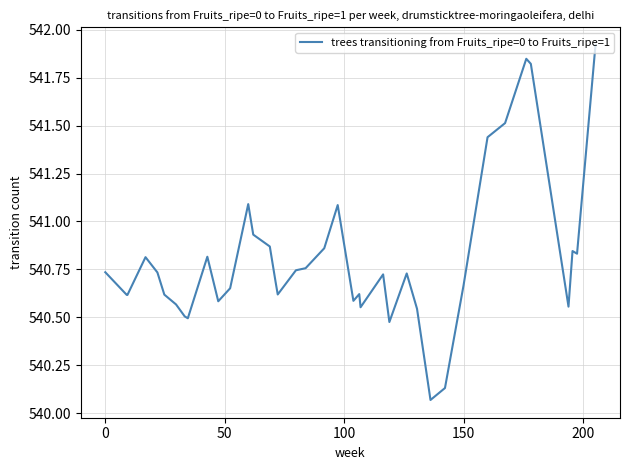

What is the difference between the maximum and minimum values?

1.9